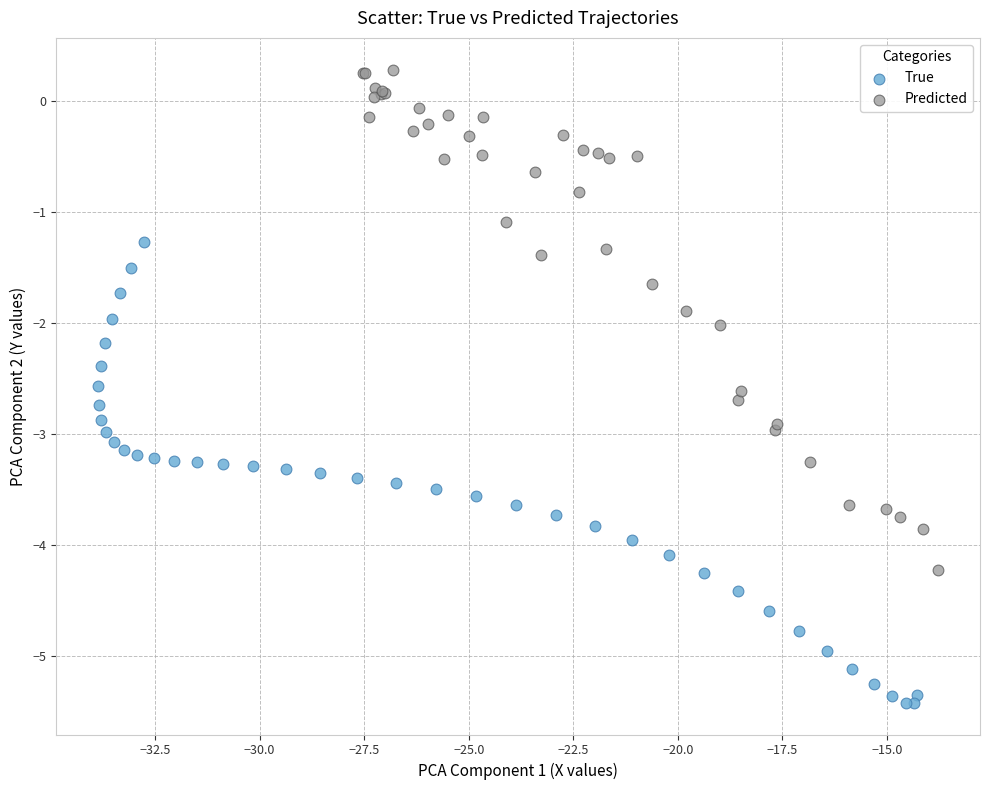

Which series contains the highest Y value?

Predicted